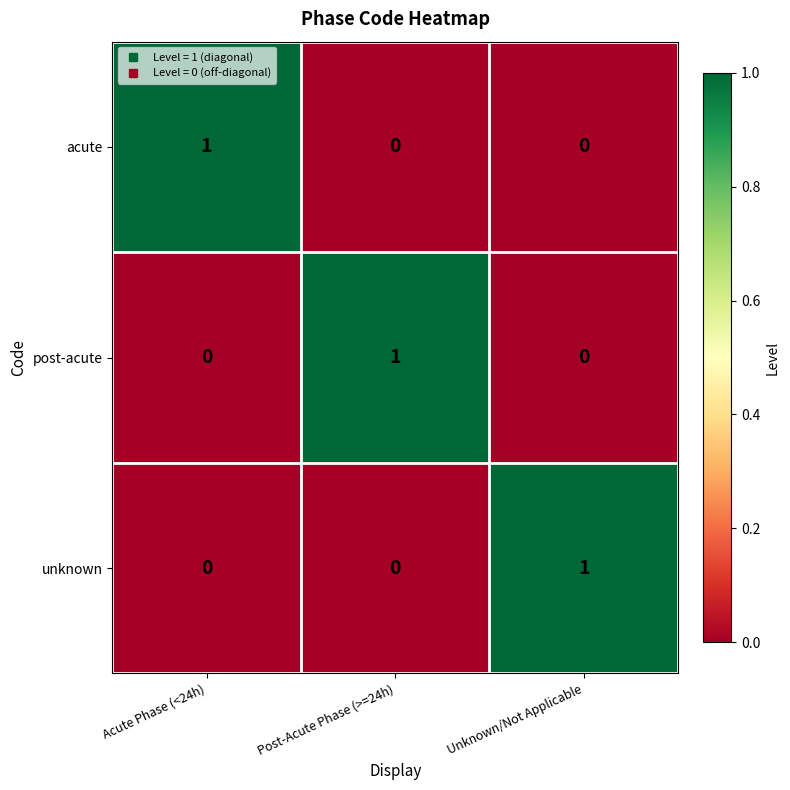

Count the number of categories in the chart.

3